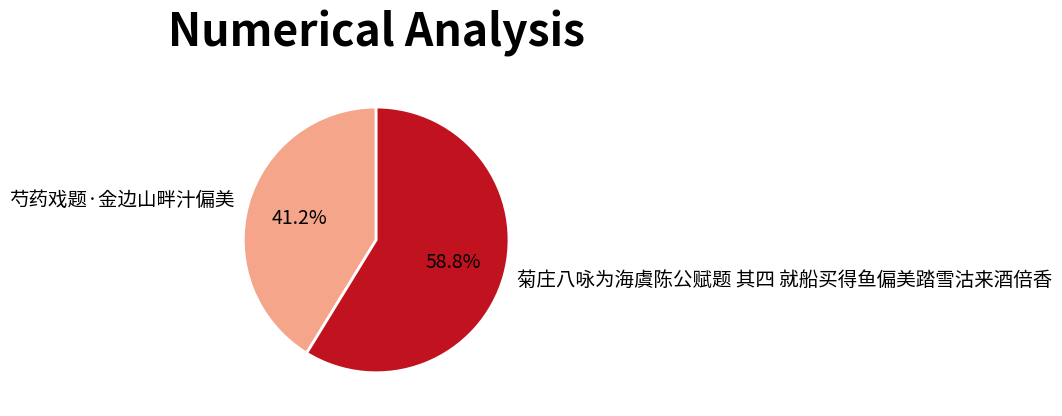

True or false: 芍药戏题·金边山畔汁偏美 accounts for 41% of the total.

True